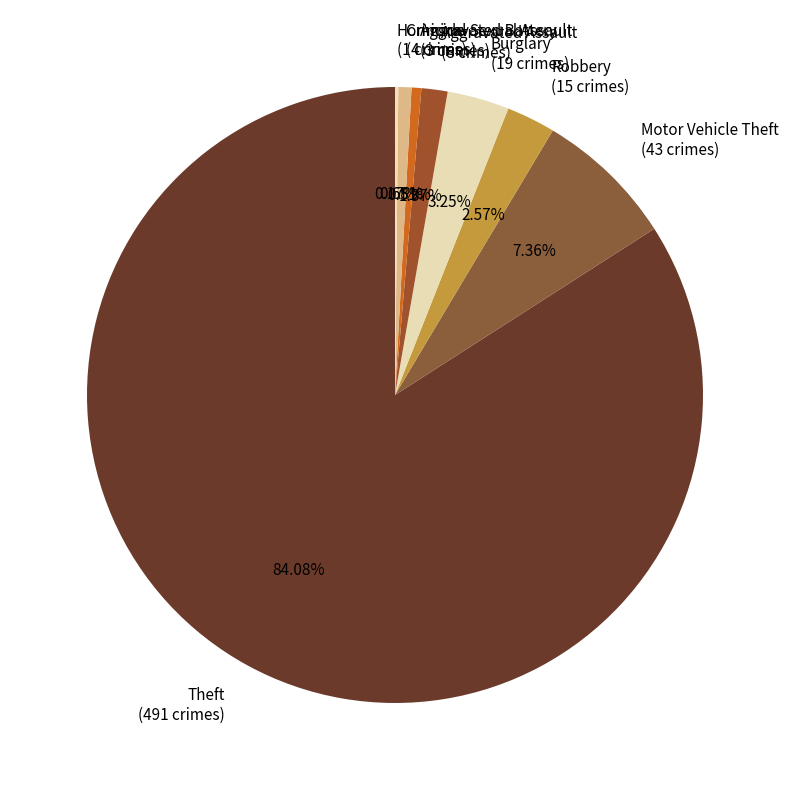

Which has a higher value, Criminal Sexual Assault (4 crimes) or Theft (491 crimes)?

Theft (491 crimes)